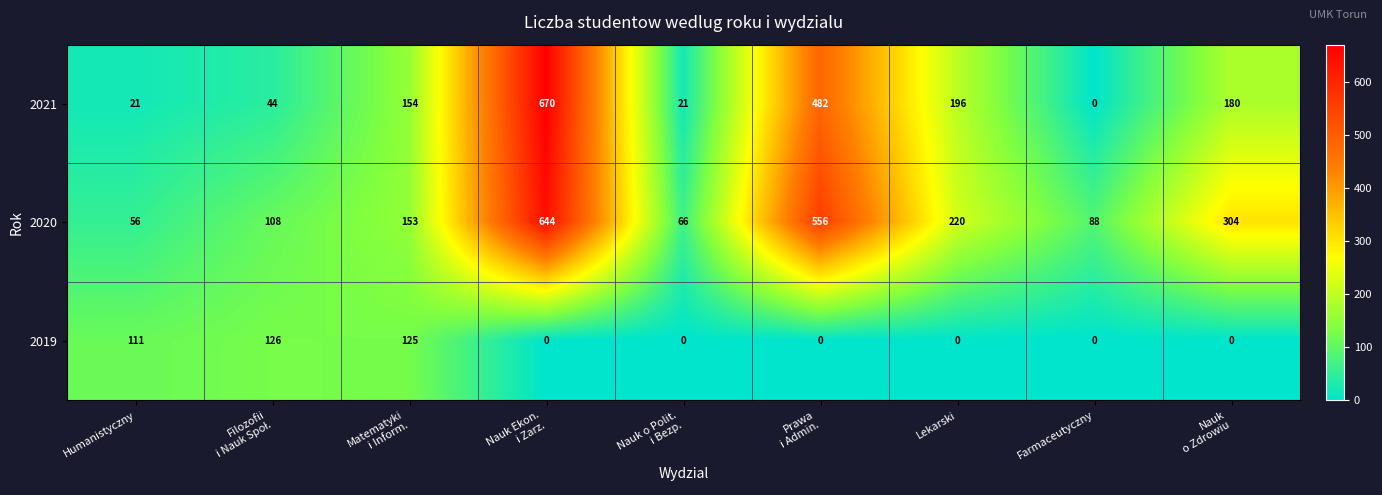

What is the difference between the second highest and second lowest values in the 2019 series?

125